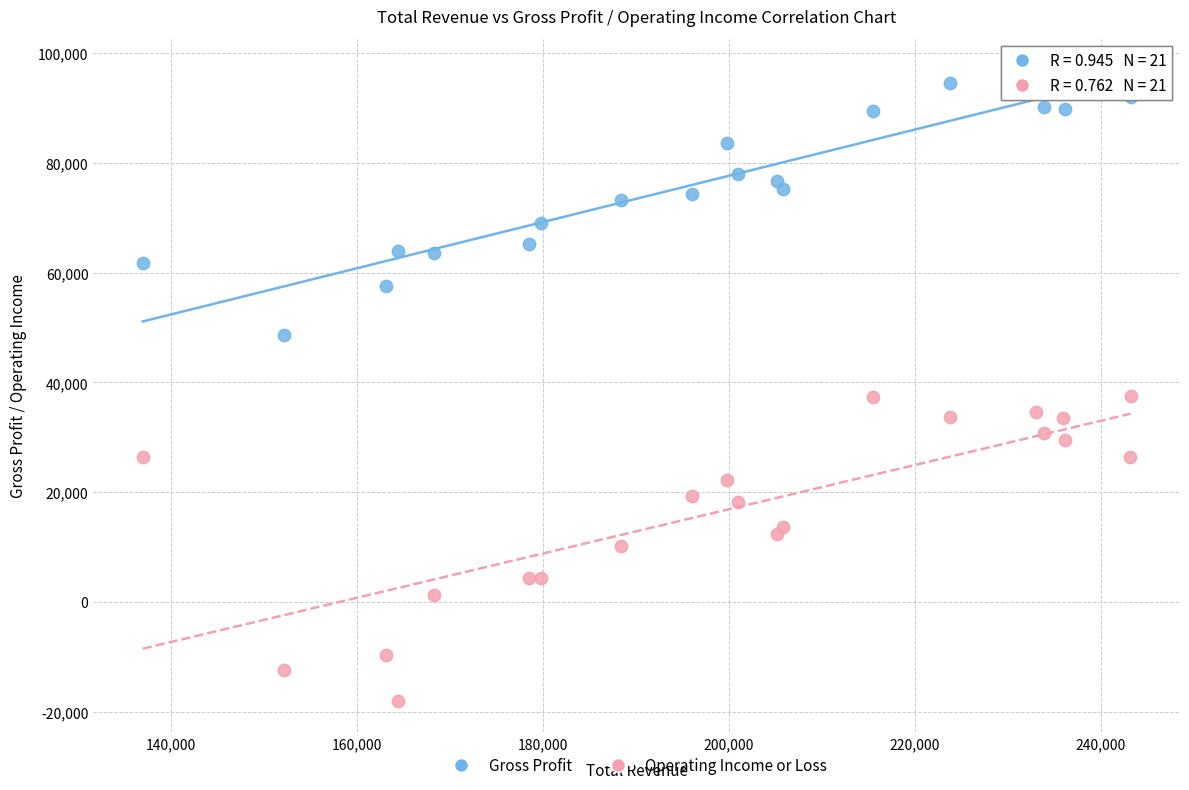

Which series reaches the maximum Y coordinate?

Gross Profit